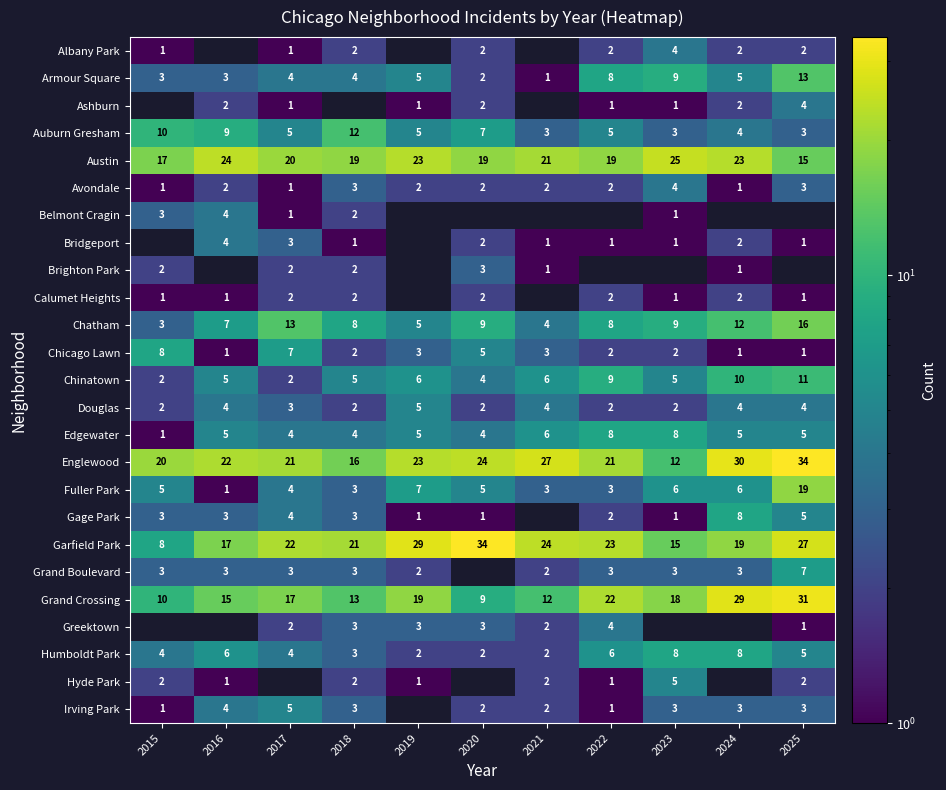

True or false: Irving Park has a value of 1 at 2020.

False